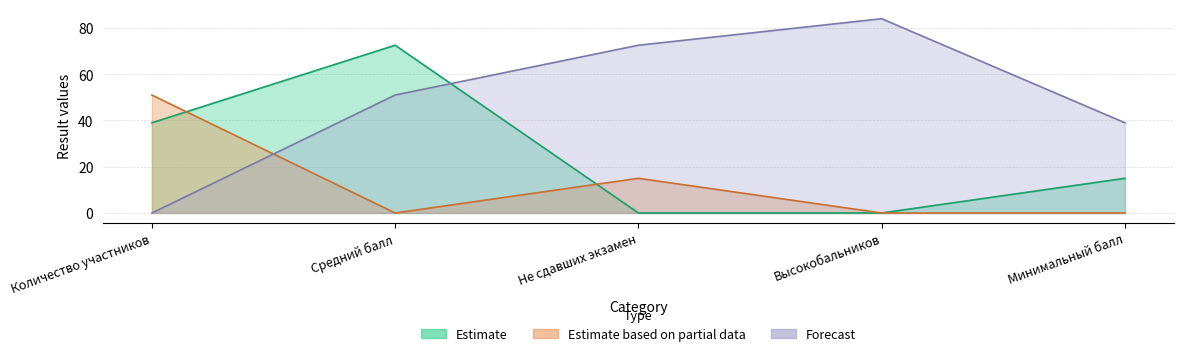

What is the label of the 1st point from the left?

Количество участников